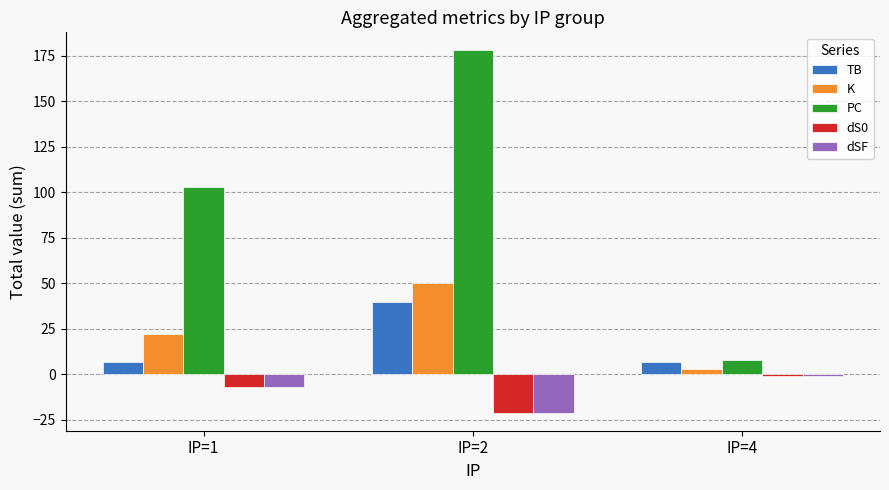

Reading right to left, transcribe all the data shown in this chart.

TB: IP=4=7	IP=2=40	IP=1=7
K: IP=4=3	IP=2=50	IP=1=22
PC: IP=4=8	IP=2=178	IP=1=103
dS0: IP=4=-1	IP=2=-21	IP=1=-7
dSF: IP=4=-1	IP=2=-21	IP=1=-7